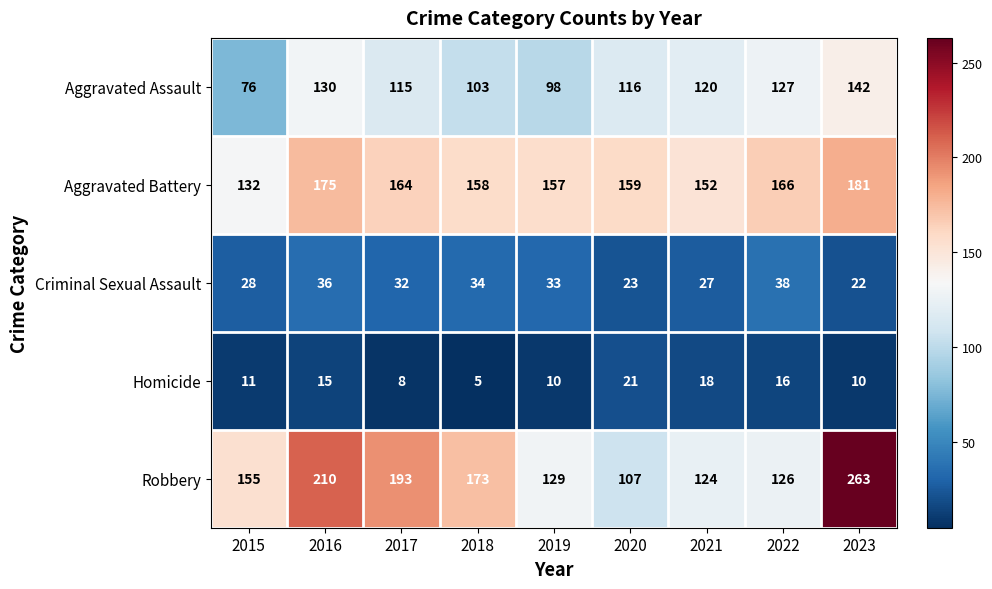

What is the difference between the highest and lowest values at 2019?

147